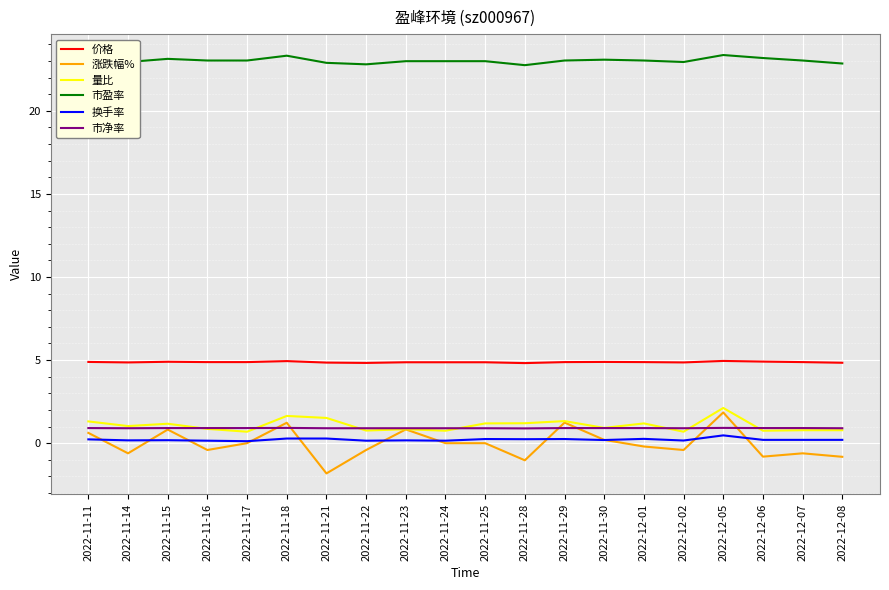

Is it true that 量比 equals 0.9 at 2022-12-05?

False